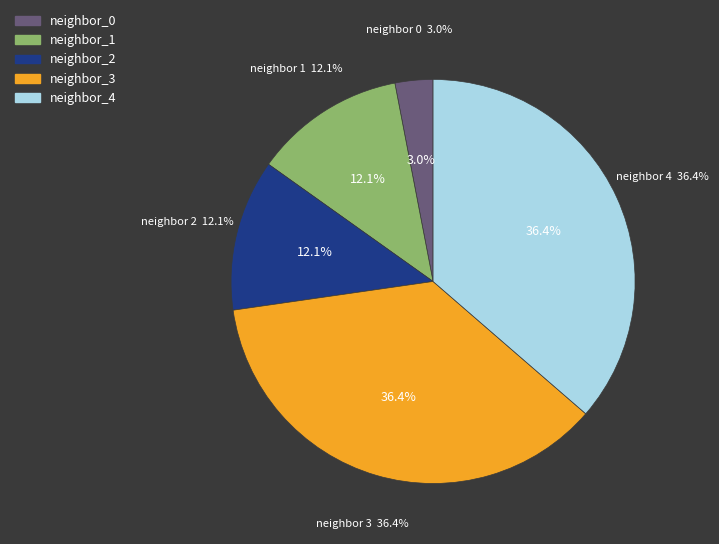

Does 0 account for over 50% of the chart?

No